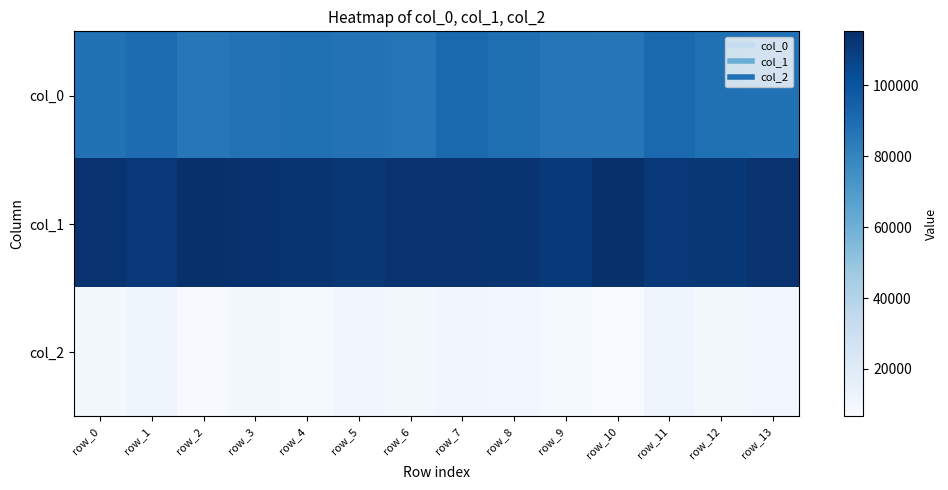

Which label corresponds to the largest value in the chart?

row_10